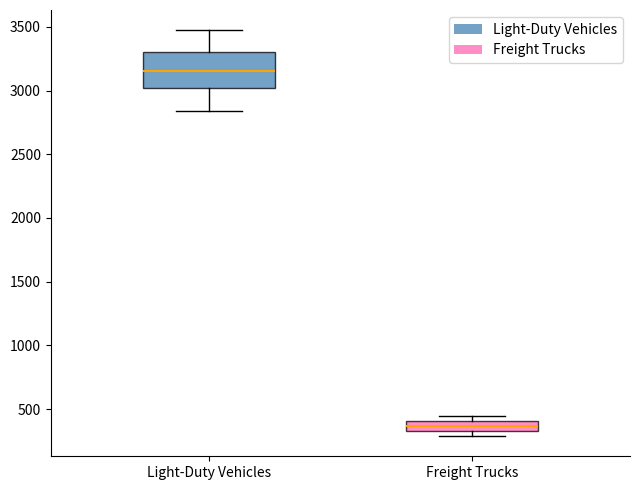

Which box has the lowest median line?

Freight Trucks